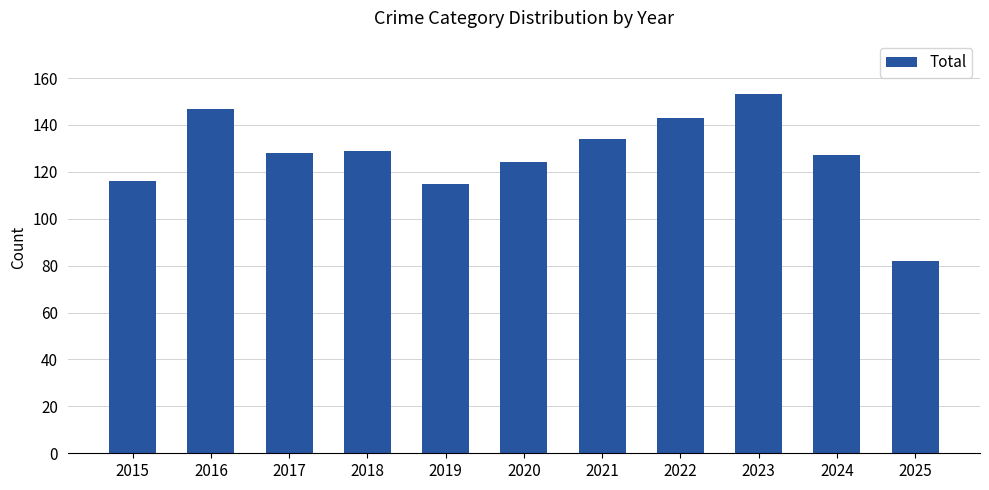

At which label is the value closest to 117?

2015